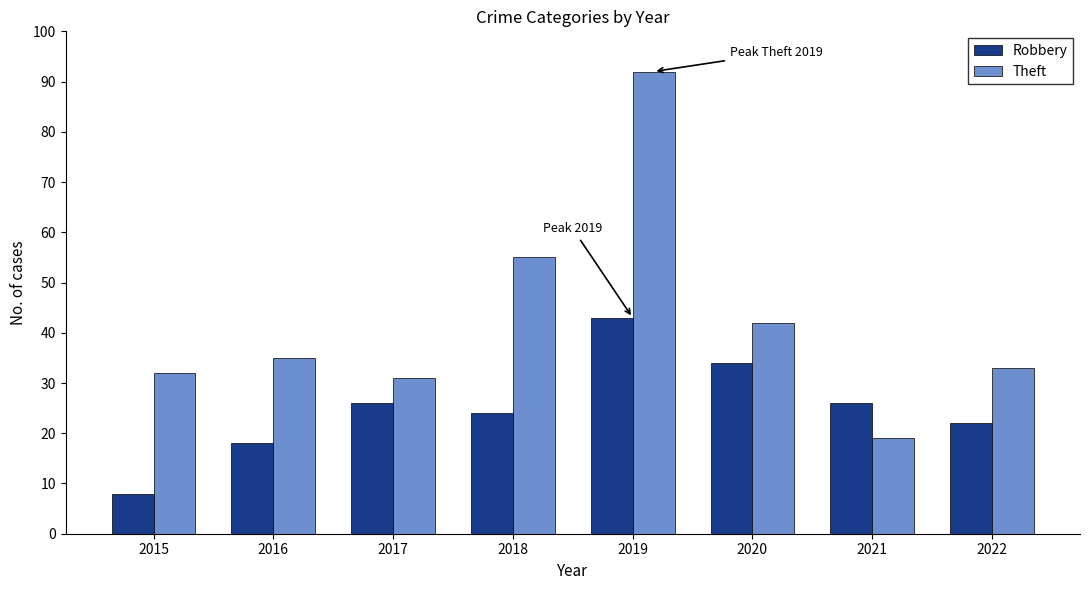

Where is Theft nearest to the value 55?

2018